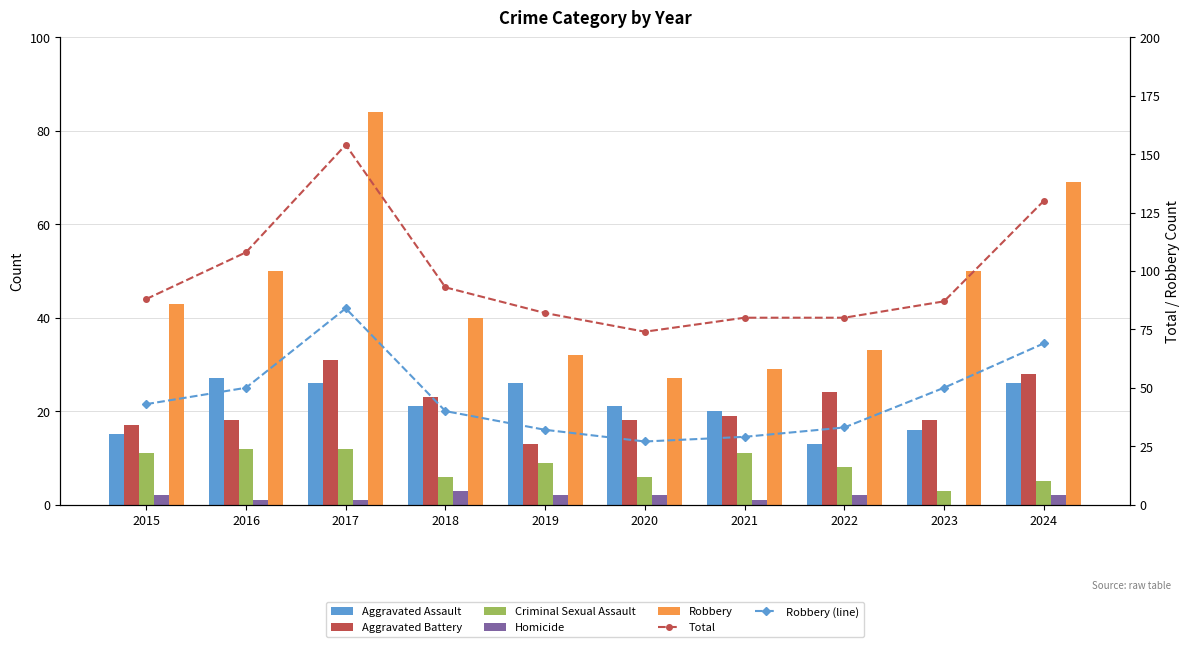

What value does the Homicide series have at 2018?

3